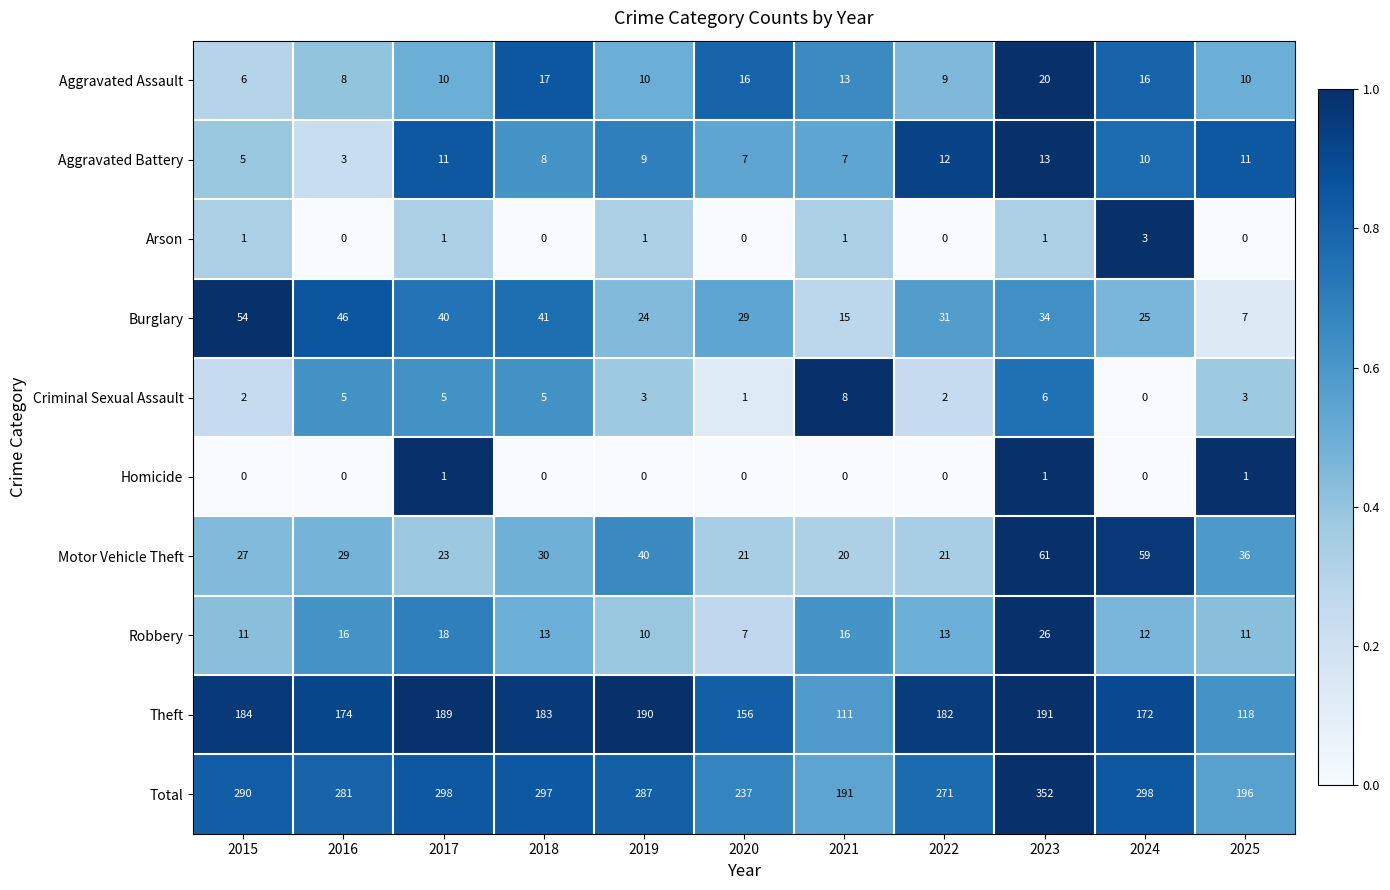

Between 2016 and 2025, which series saw the biggest shift?

Total